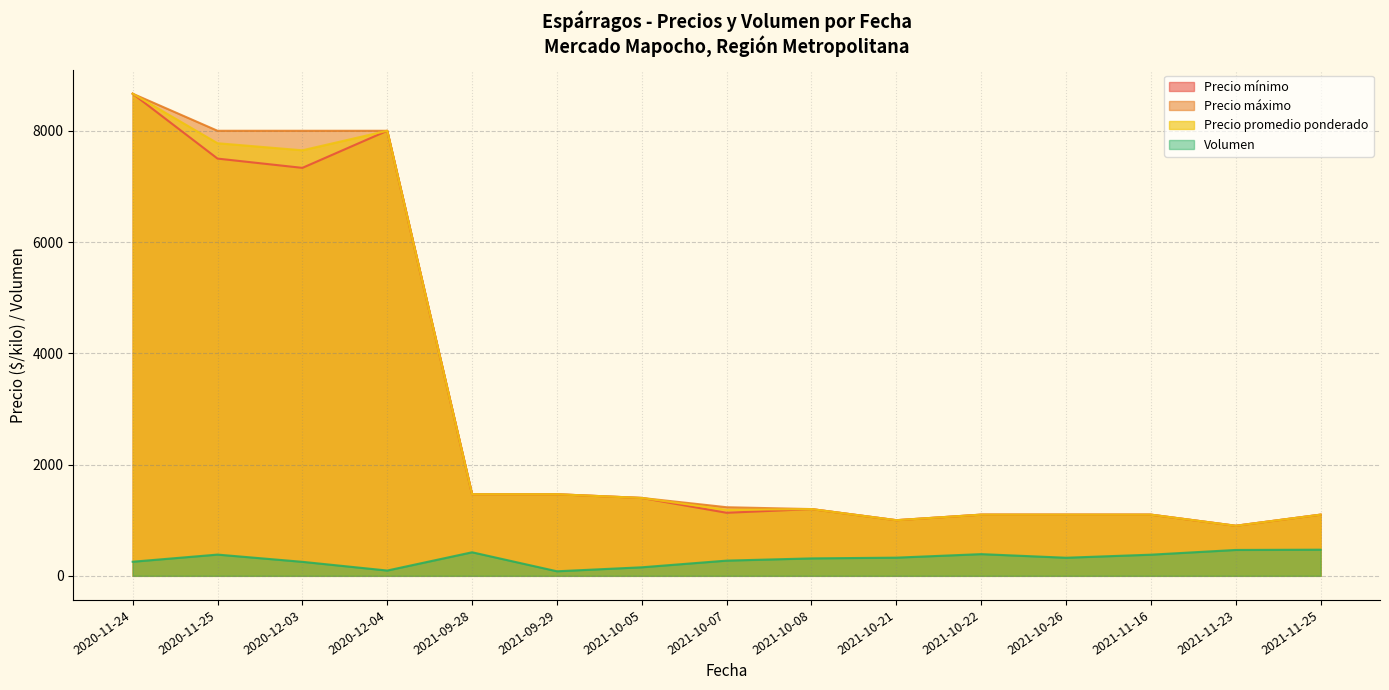

What is the average value of the Precio promedio ponderado series?

3007.5